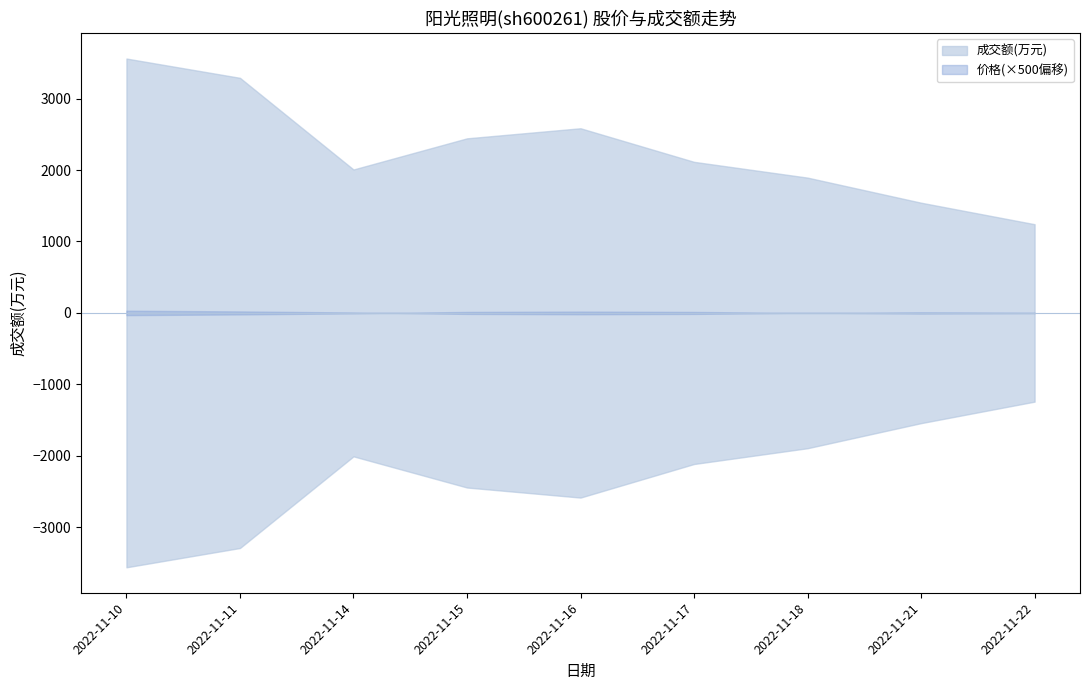

True or false: 成交额(万元) has a value of 3254.8 at 2022-11-18.

False